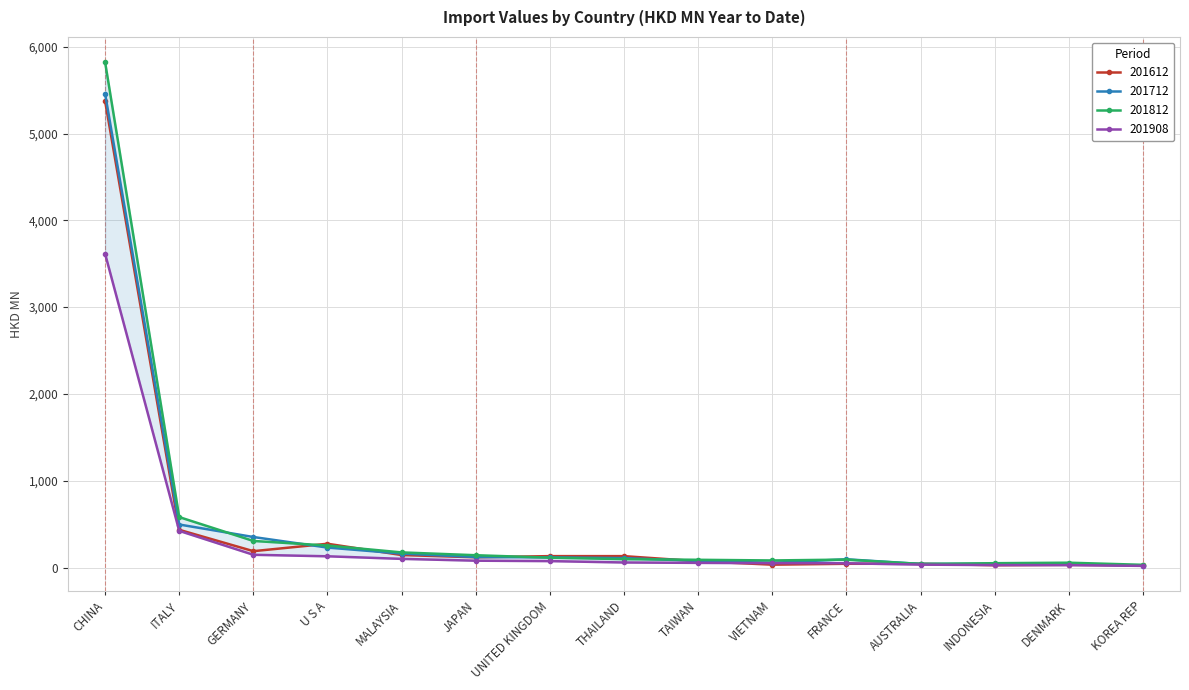

How many times do 201712 and 201612 cross each other?

7